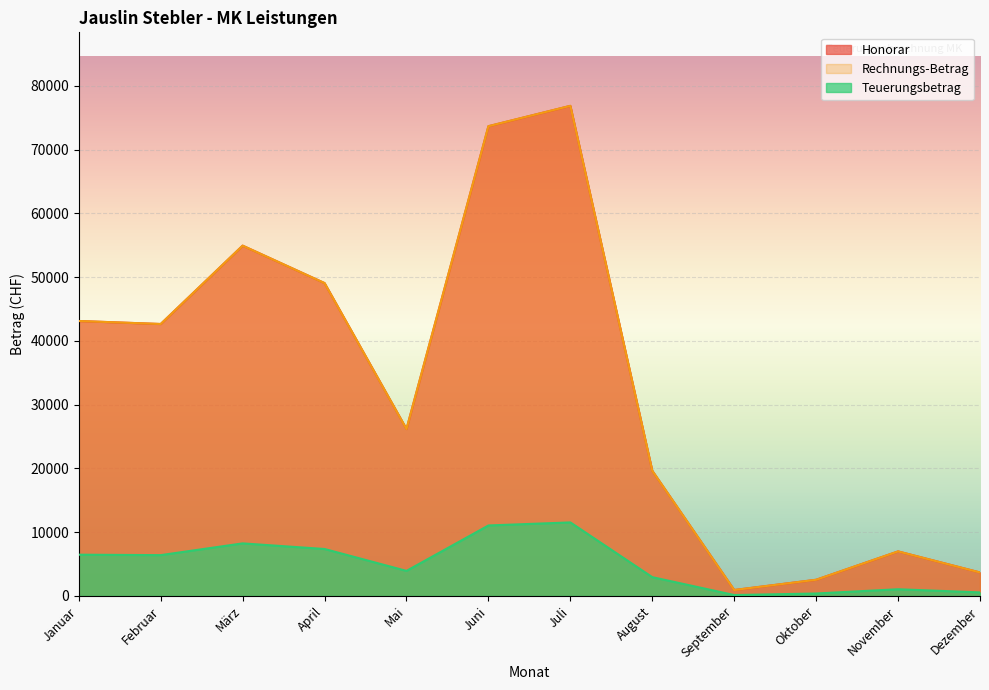

The Teuerungsbetrag series shows 6398.4 at Februar. True or false?

True